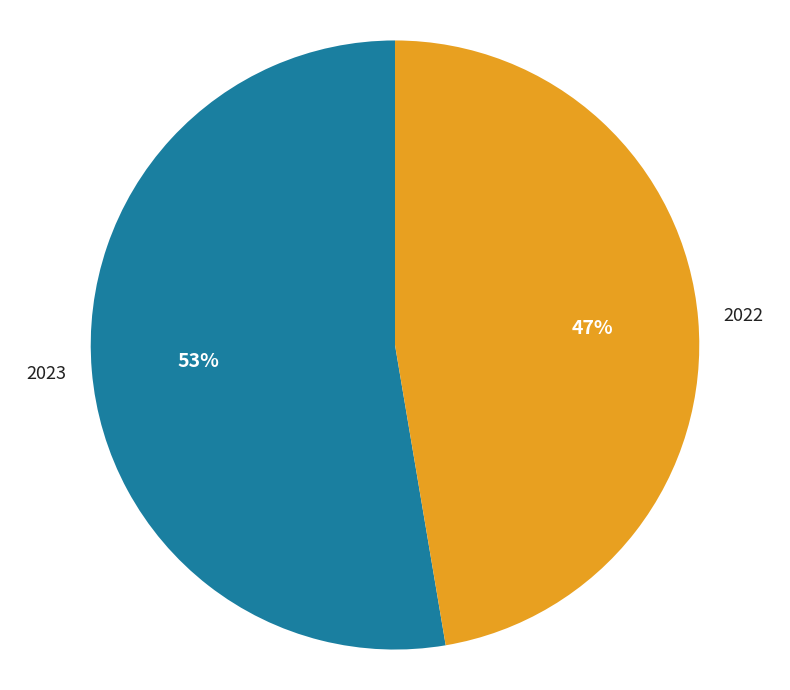

How many slices are in this pie chart?

2